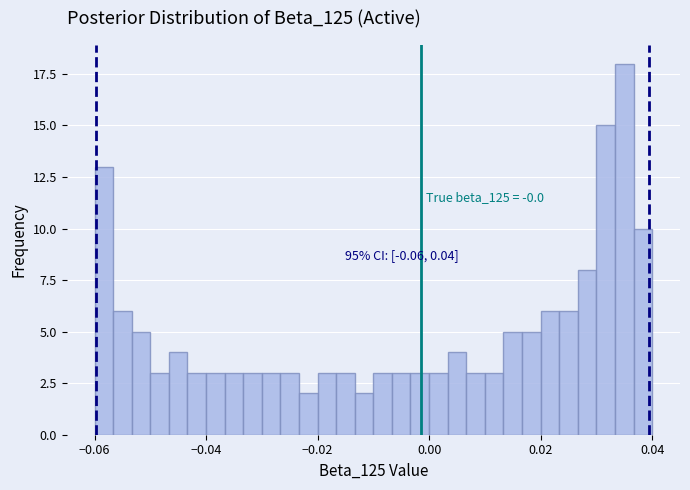

Read against the x-axis, roughly where is the centre of the tallest bar?

0.036